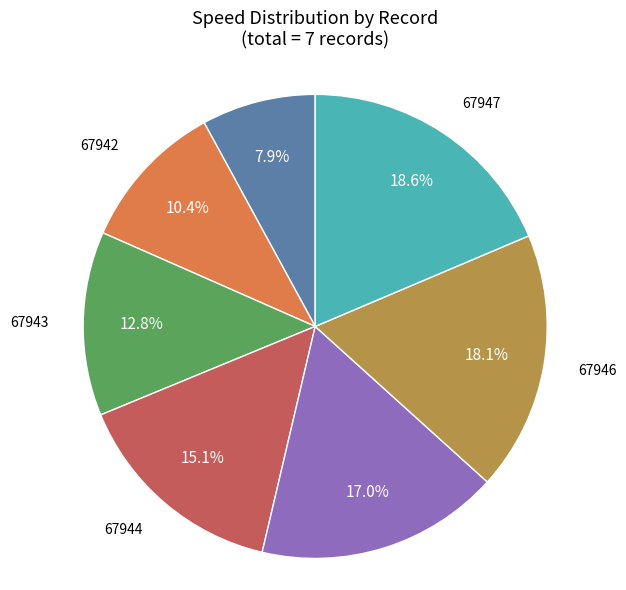

Is there a majority slice in this chart?

No